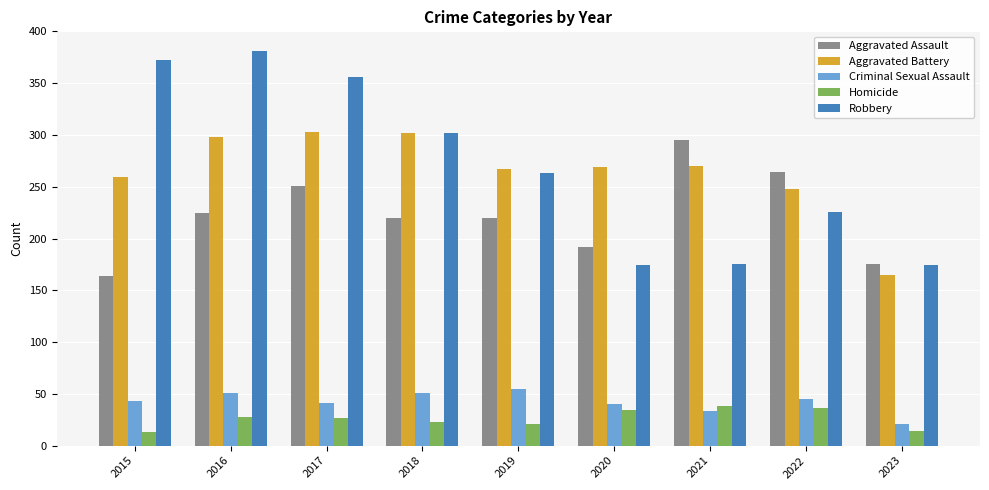

The value of Homicide at 2022 is 56. True or false?

False